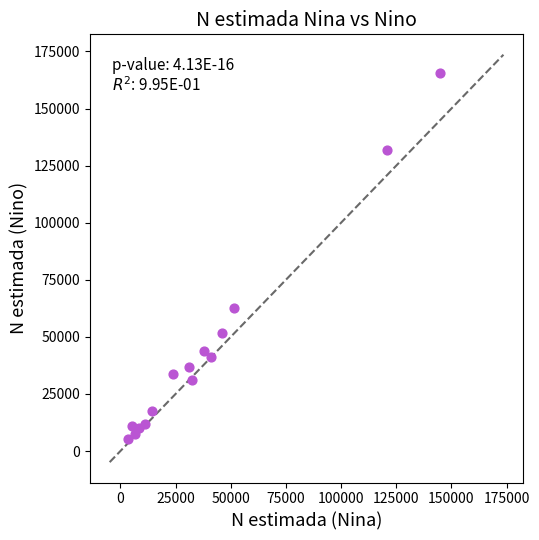

What Y value in the scatter plot is closest to 85438?

62840